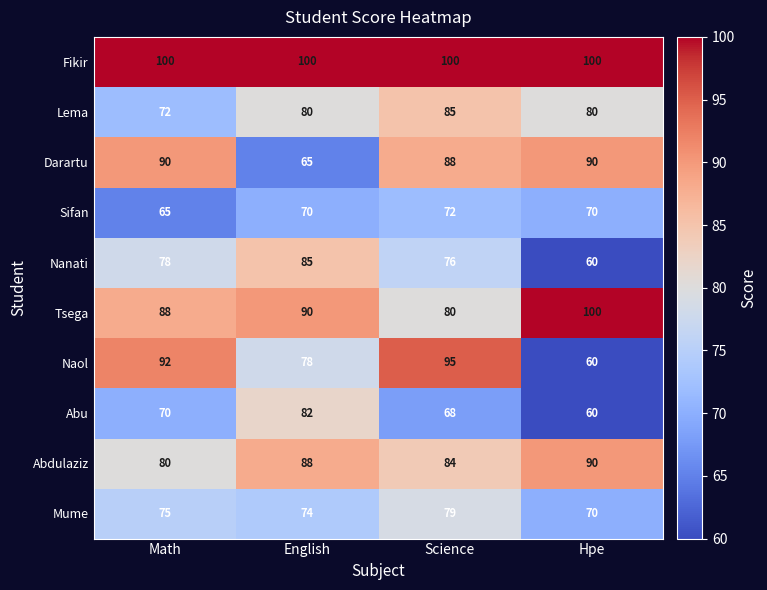

What is the difference between the maximum and minimum values in the Mume series?

9